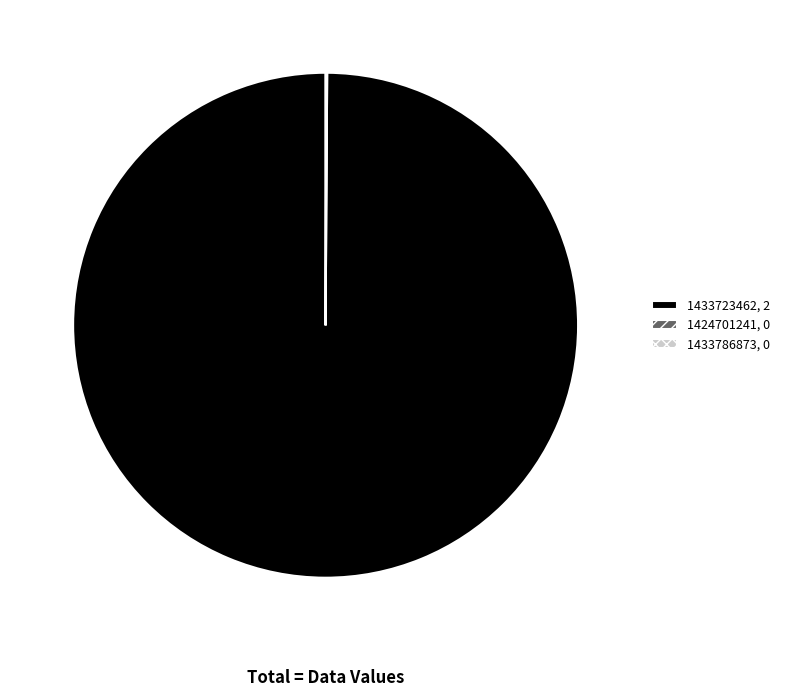

Is there any slice that represents more than half of the pie?

Yes